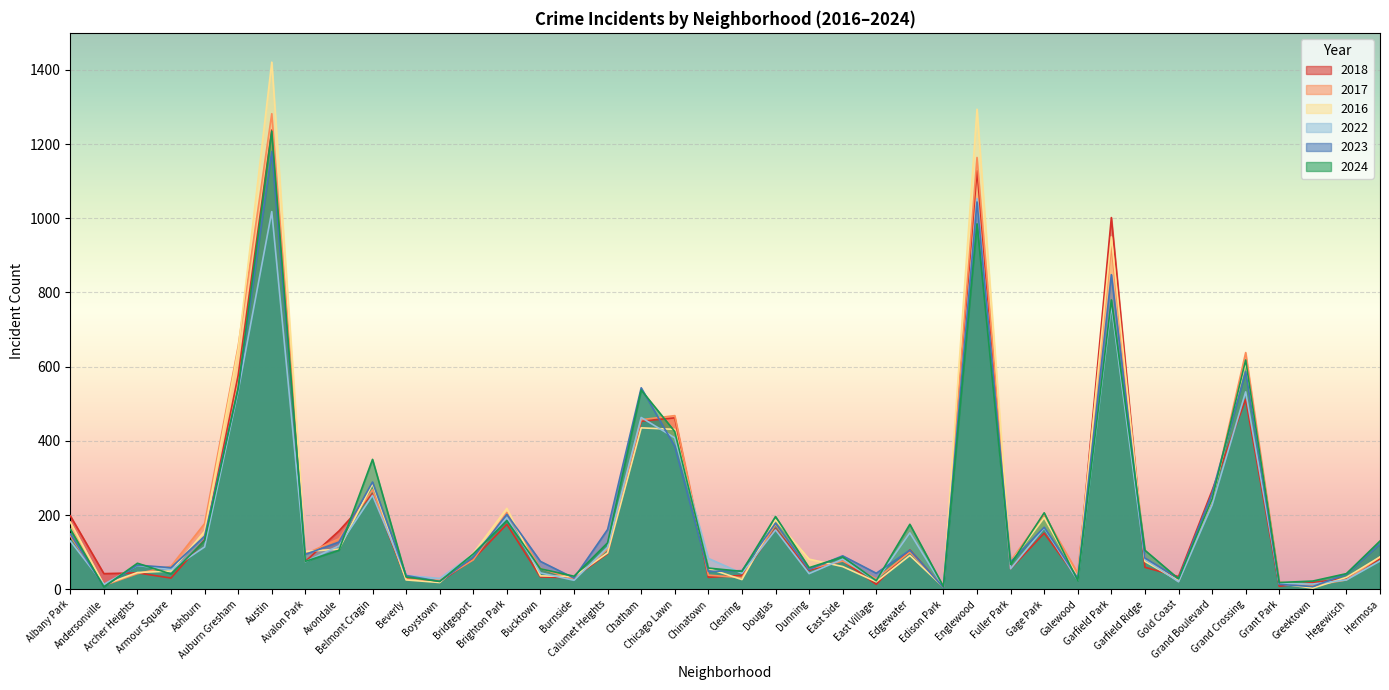

Rank the categories by 2024 value from lowest to highest.

Andersonville, Edison Park, Grant Park, Boystown, Greektown, East Village, Galewood, Gold Coast, Beverly, Burnside, Armour Square, Hegewisch, Clearing, Bucktown, Chinatown, Dunning, Fuller Park, Archer Heights, Avalon Park, East Side, Bridgeport, Avondale, Garfield Ridge, Calumet Heights, Hermosa, Ashburn, Albany Park, Edgewater, Brighton Park, Douglas, Gage Park, Grand Boulevard, Belmont Cragin, Chicago Lawn, Chatham, Auburn Gresham, Grand Crossing, Garfield Park, Englewood, Austin